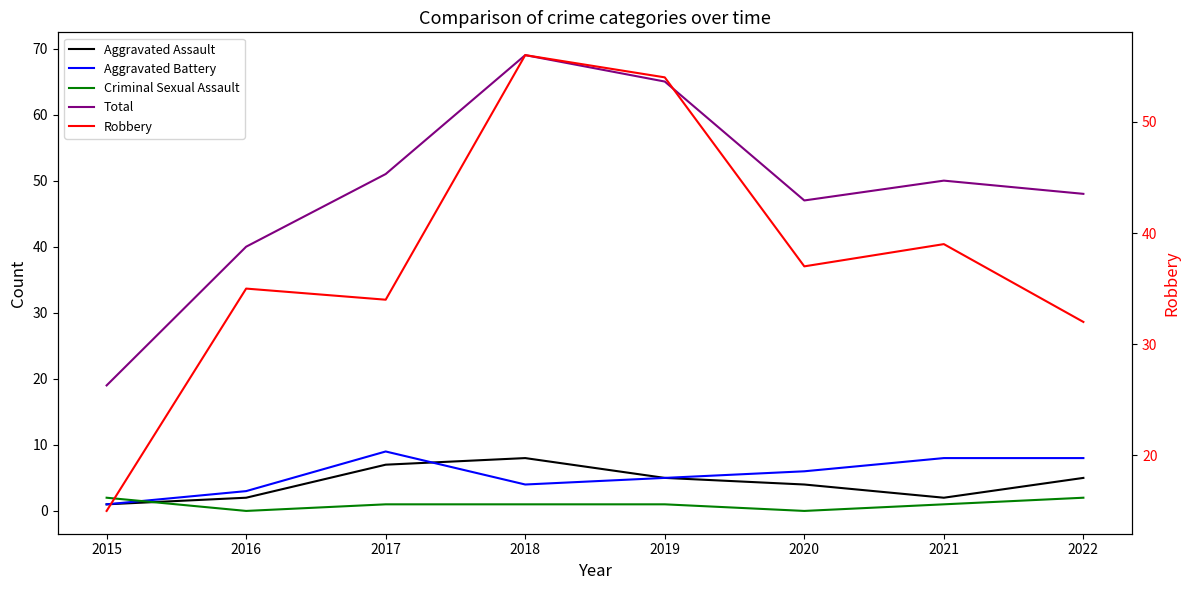

What is the total value across all series at 2018?

138